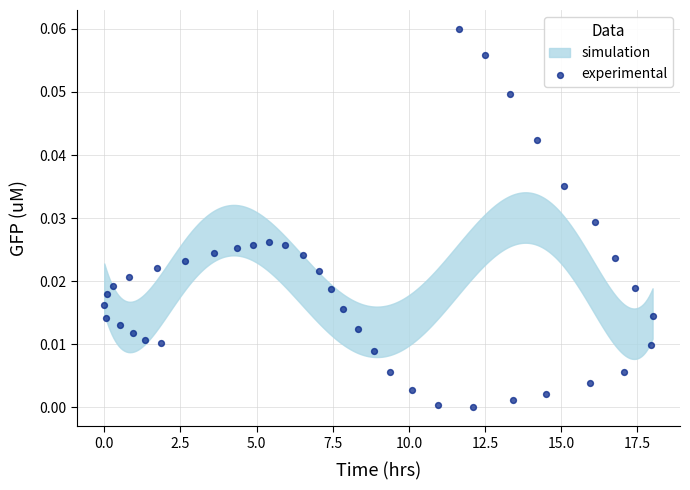

What is the range of X values (max minus min)?

18.0